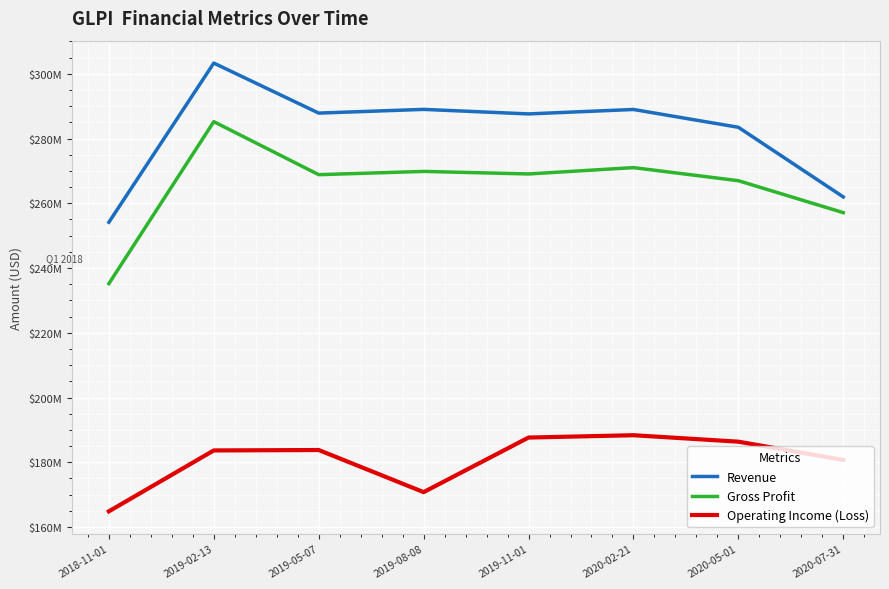

What are all the series names shown in the legend?

Revenue, Gross Profit, Operating Income (Loss)